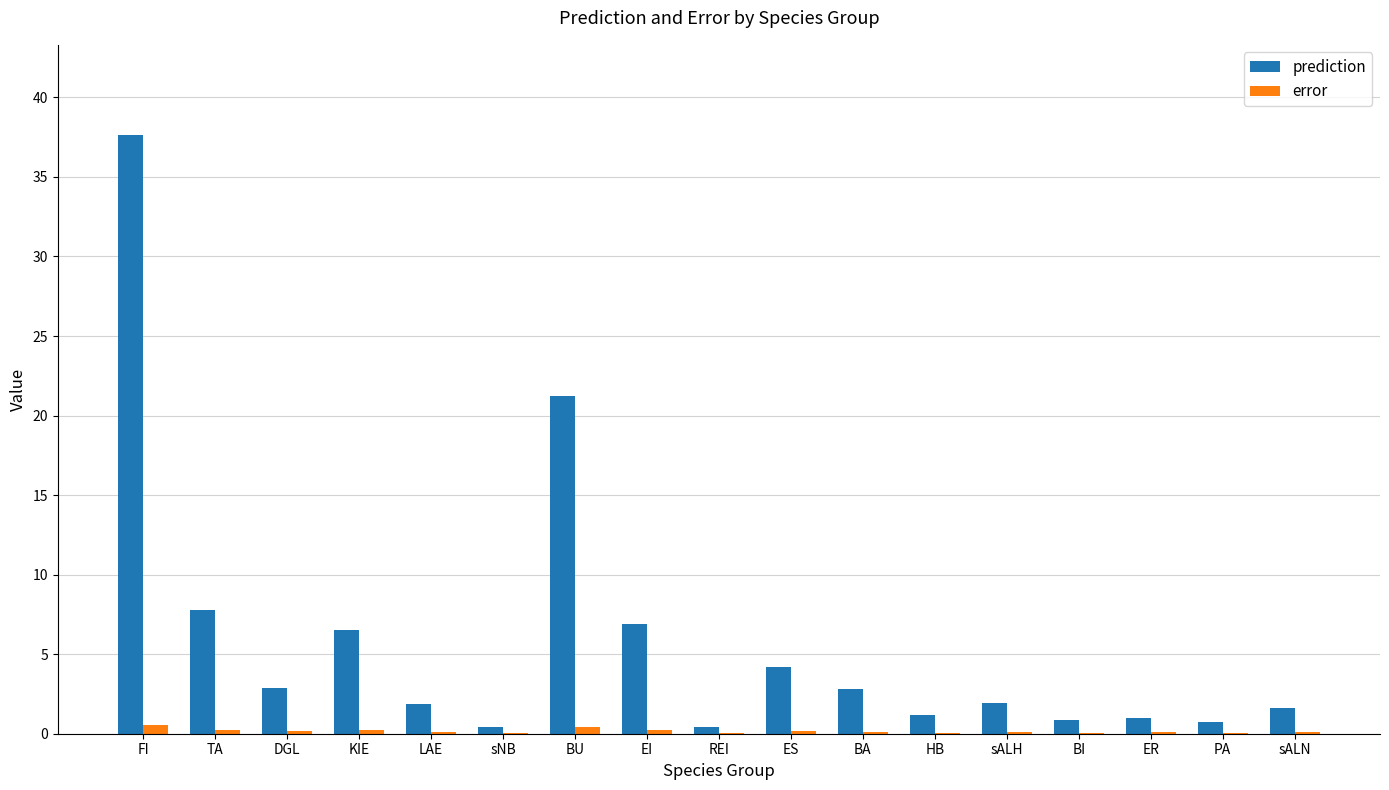

What is the difference between the error values at FI and HB?

0.4